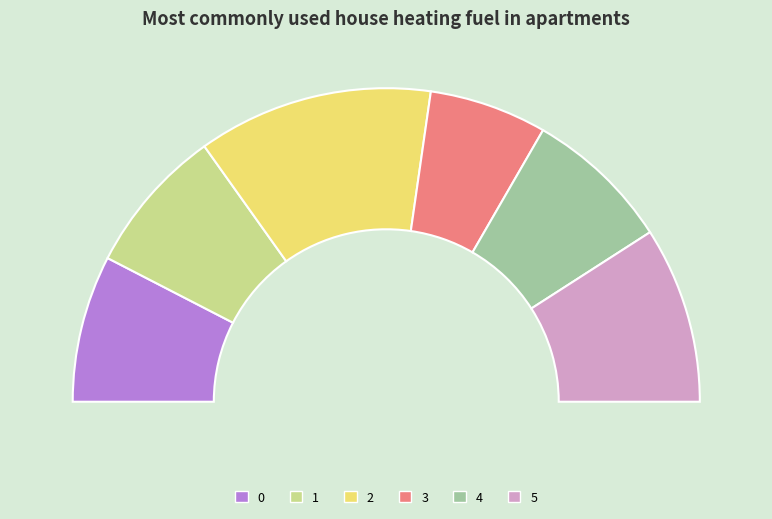

Which category has the smallest portion of the pie?

3